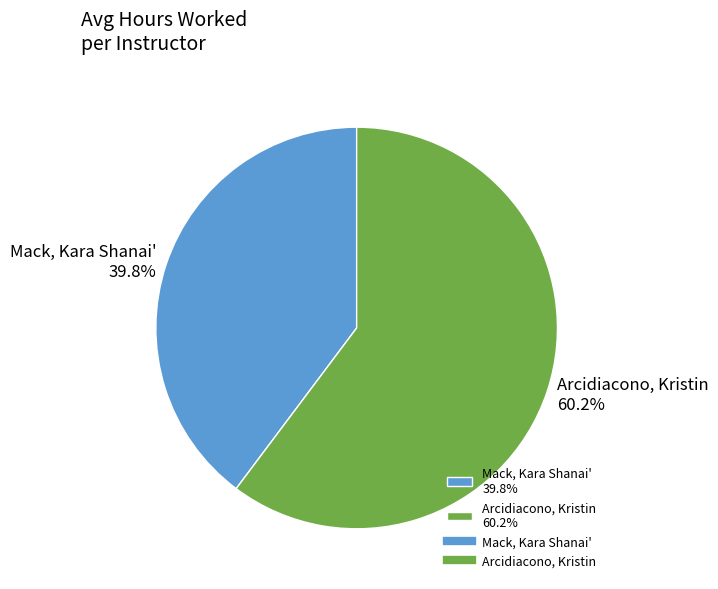

What percentage is the Mack, Kara Shanai' slice, to the nearest percent?

40%